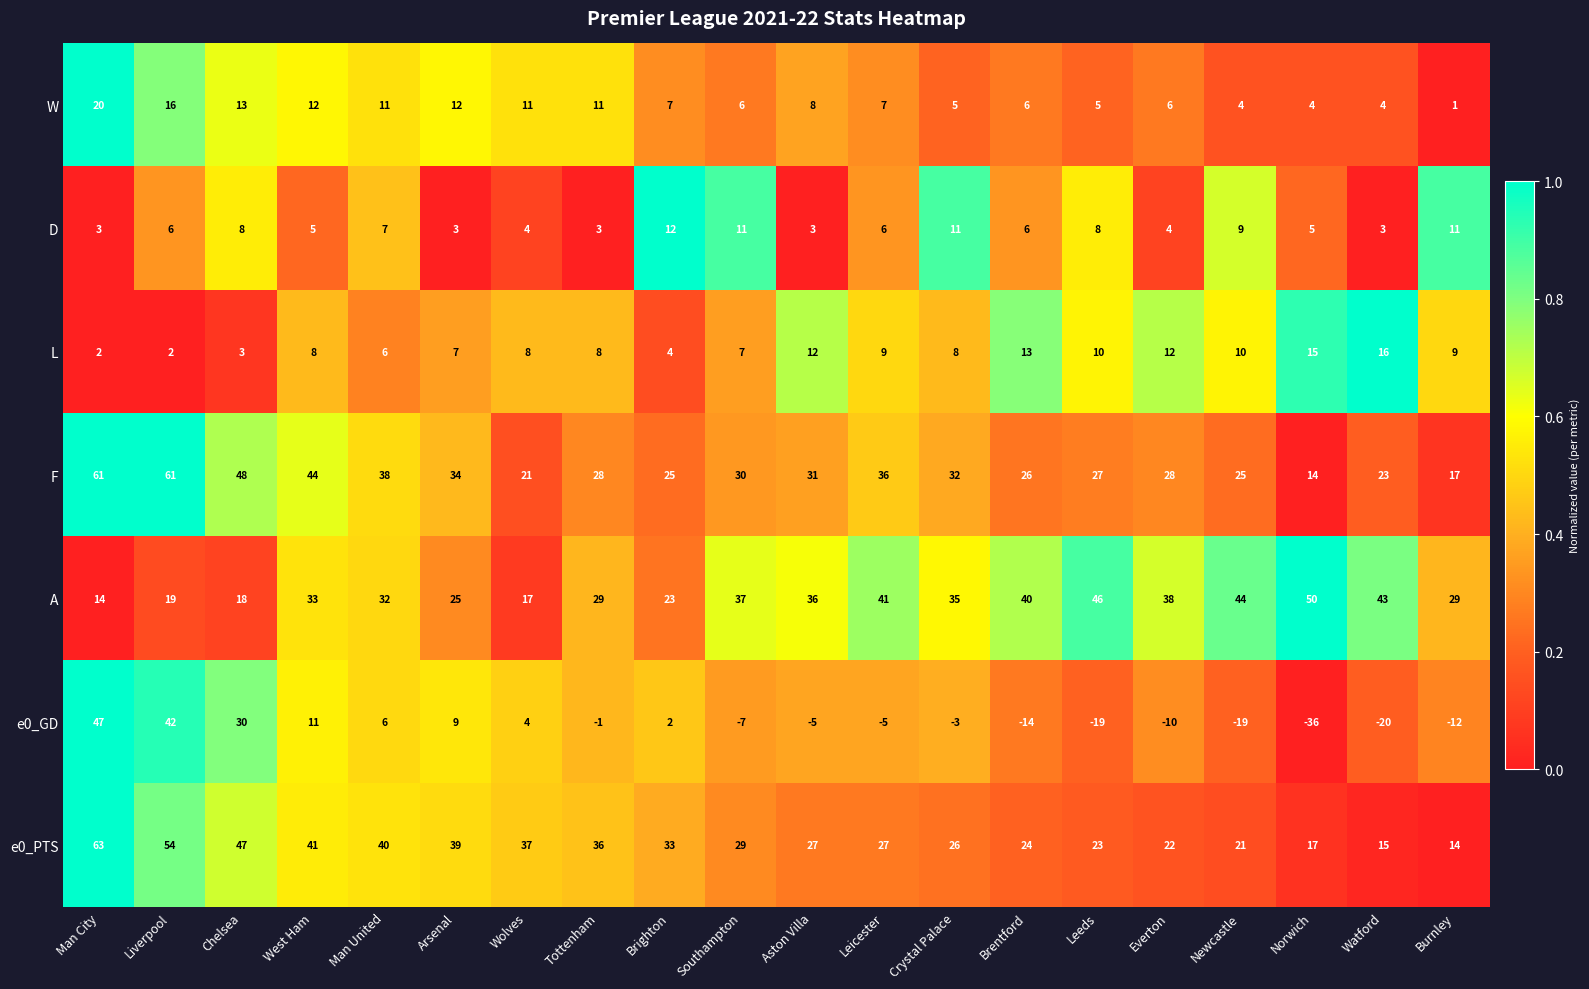

At how many categories does at least one series exceed 0?

20